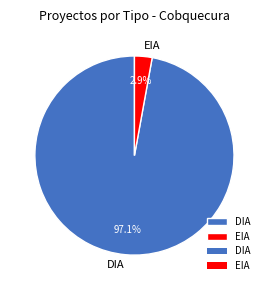

How many slices are in this pie chart?

2